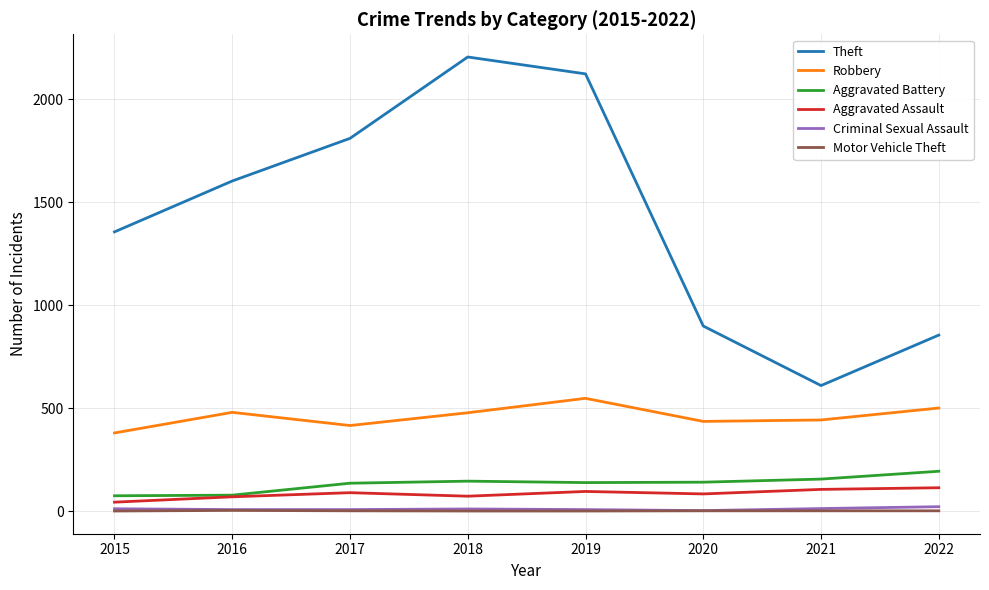

Which series changed the most between 2015 and 2022?

Theft